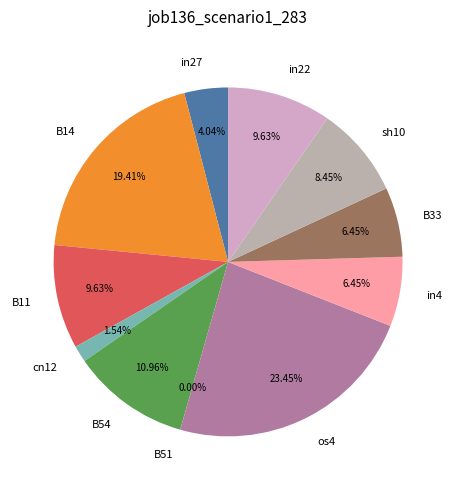

How many segments does this pie chart have?

11